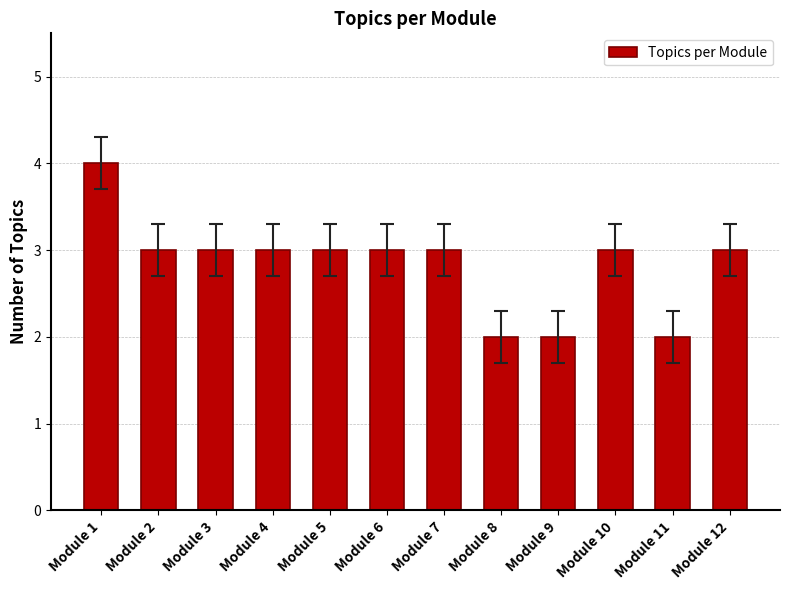

Reading left to right, what are all the values shown in this chart?

4	3	3	3	3	3	3	2	2	3	2	3